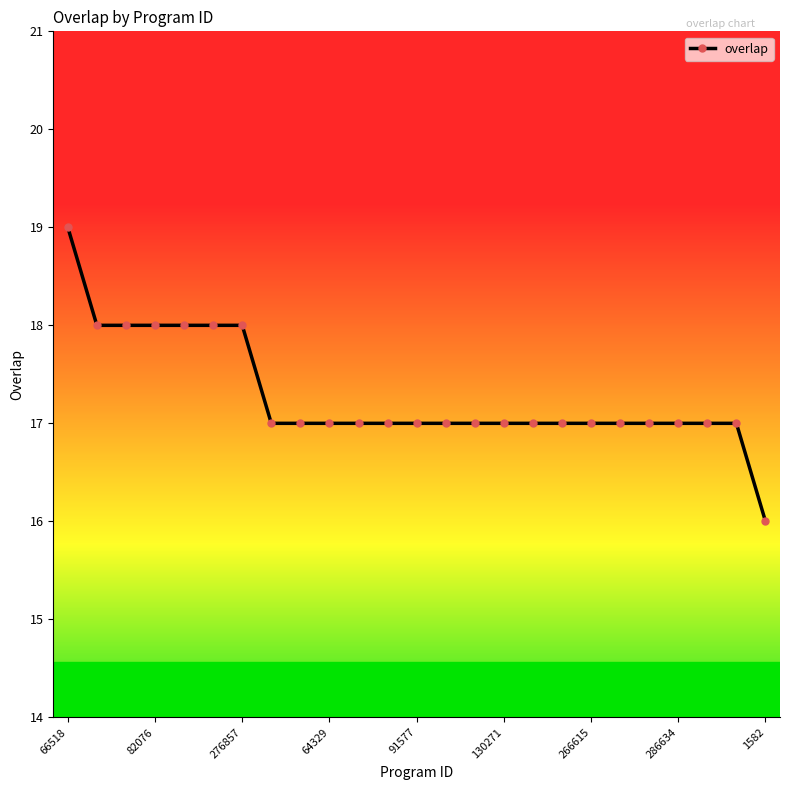

What is the average value?

17